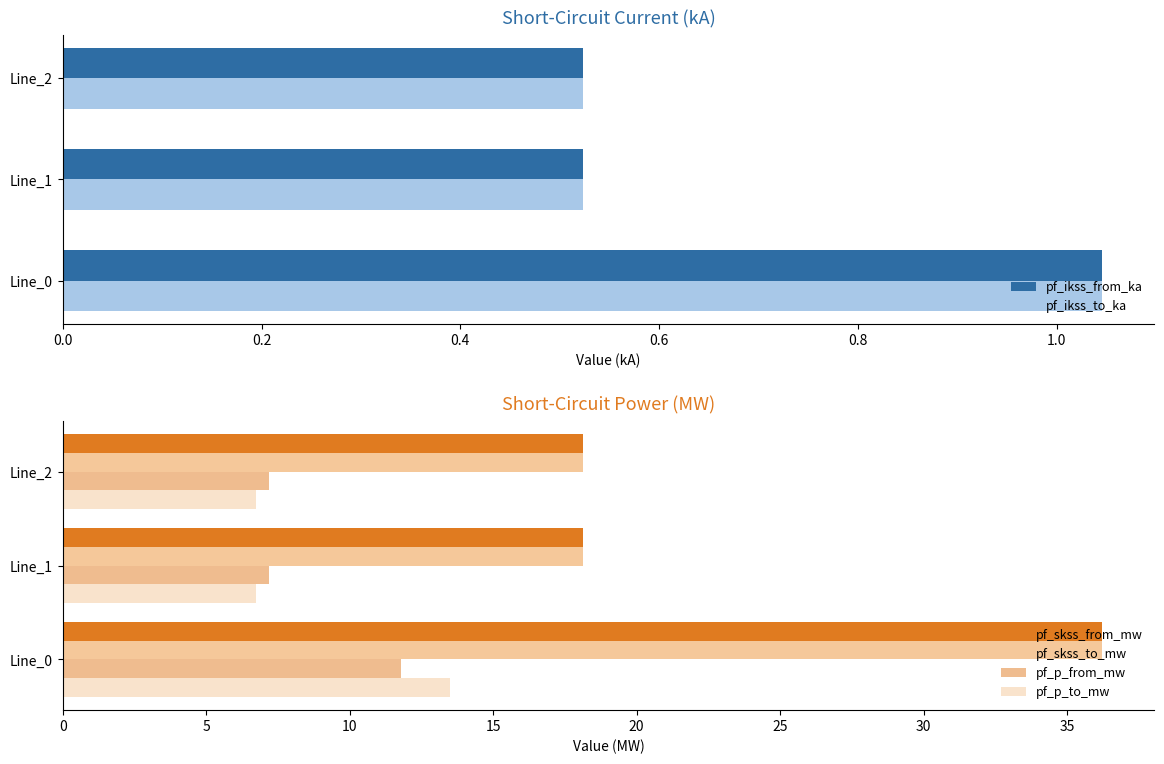

Is it true that pf_ikss_from_ka equals 0.3 at Line_2?

False